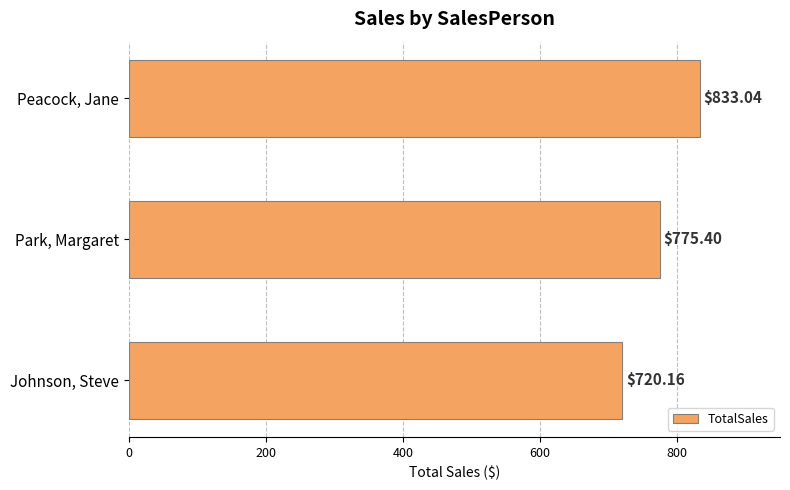

What is the ratio of the value at Park, Margaret to the value at Johnson, Steve?

1.1